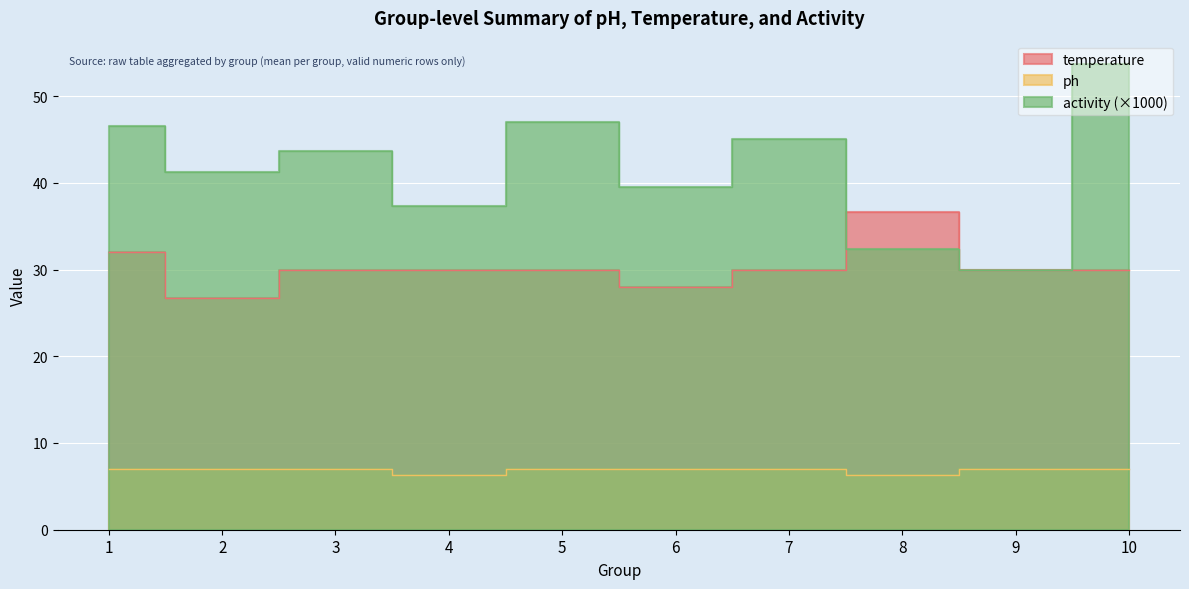

How many lines are shown in the chart?

3